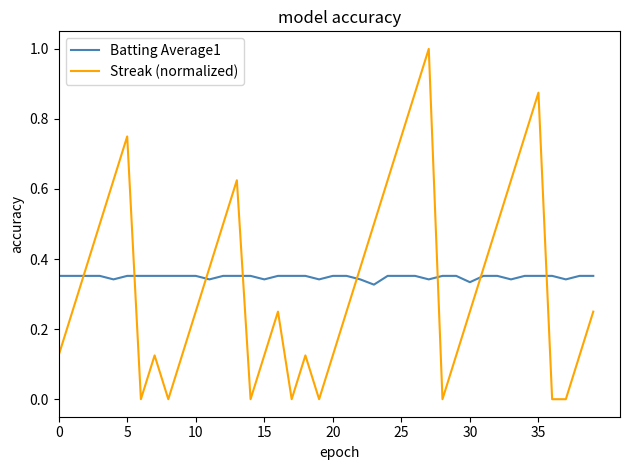

Which series has the largest range (max minus min)?

Streak (normalized)